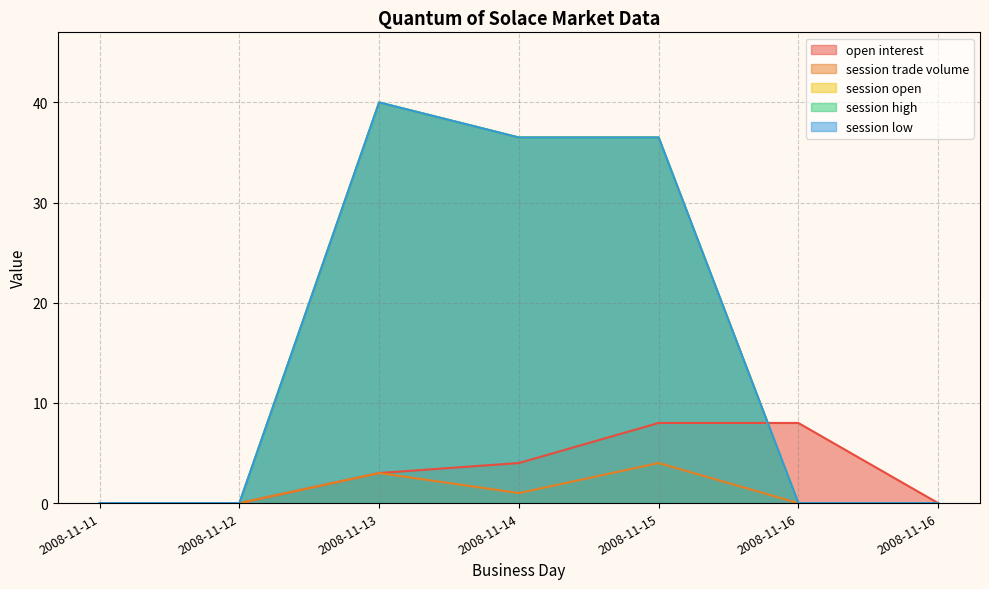

Between 2008-11-13 and 2008-11-16, which series saw the biggest shift?

session open